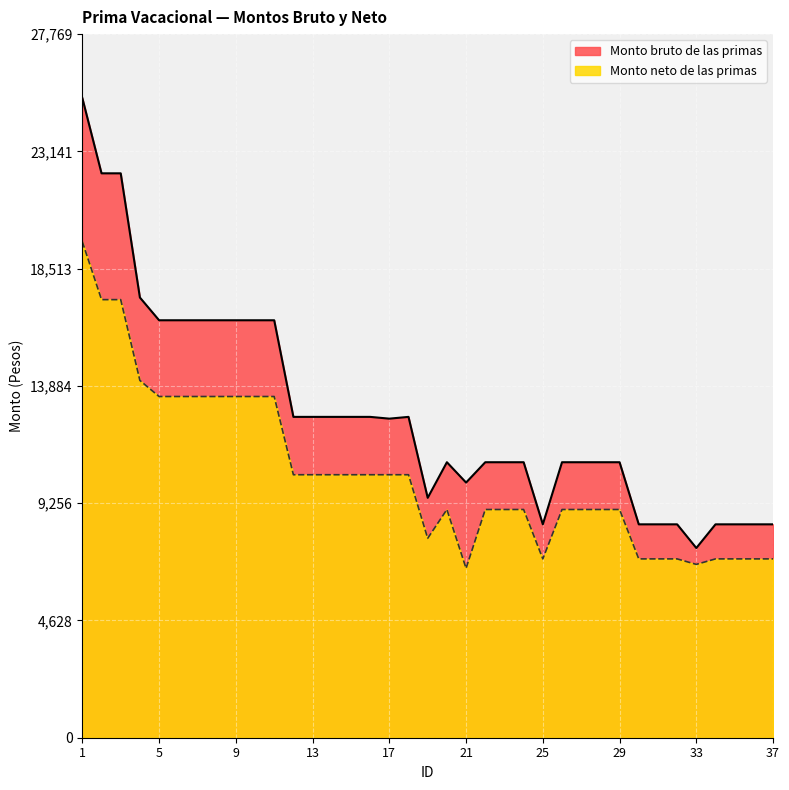

At which category does the chart reach its minimum across all series?

21